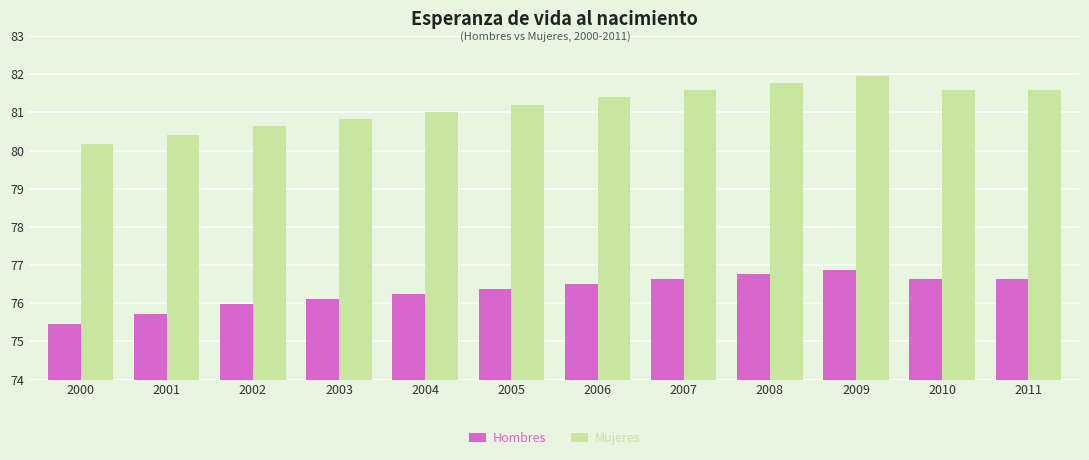

True or false: Mujeres has a value of 81.4 at 2006.

True